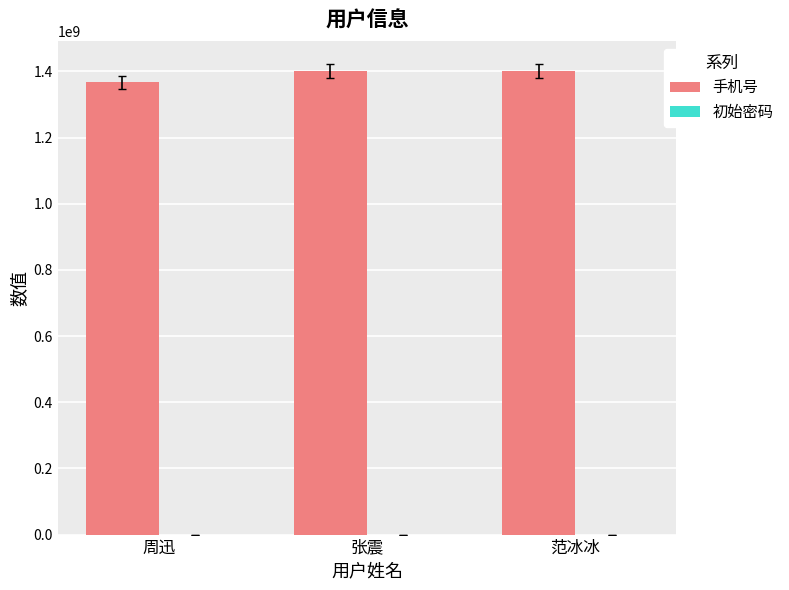

What is the sum of all 手机号 values?

4166602220